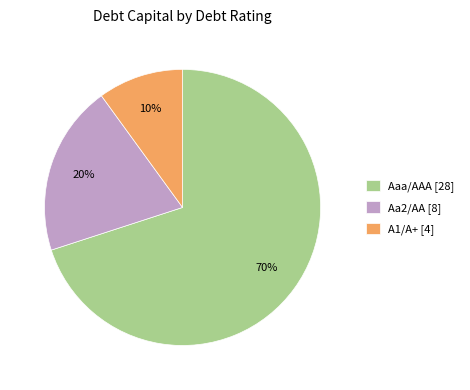

Is it true that A1/A+ [4] is 1% of the pie?

False